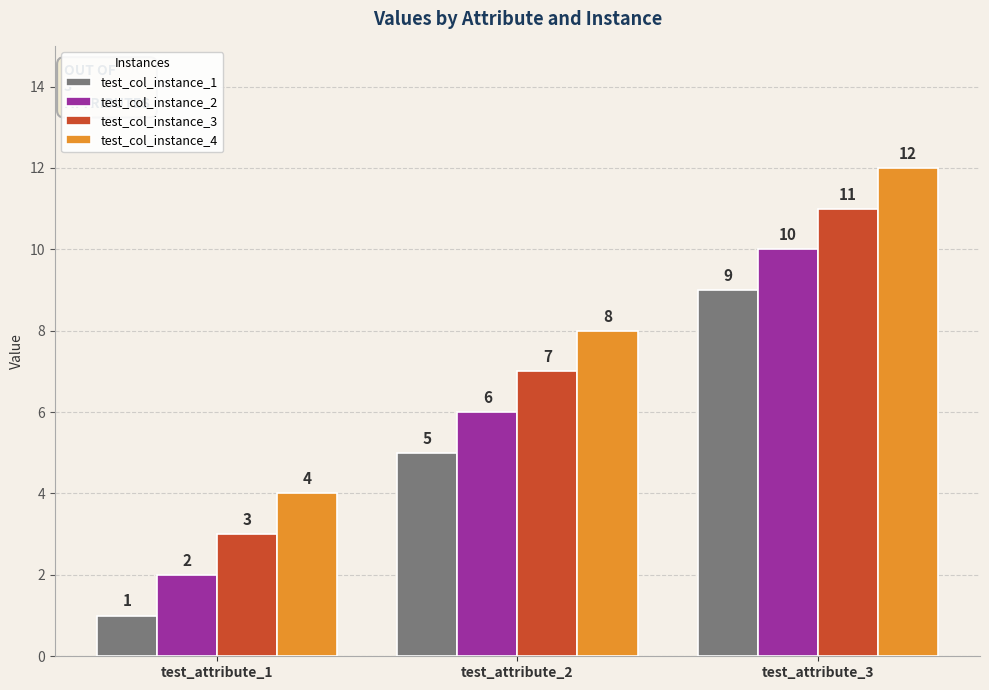

At test_attribute_1, list the series in order from smallest to largest.

test_col_instance_1, test_col_instance_2, test_col_instance_3, test_col_instance_4